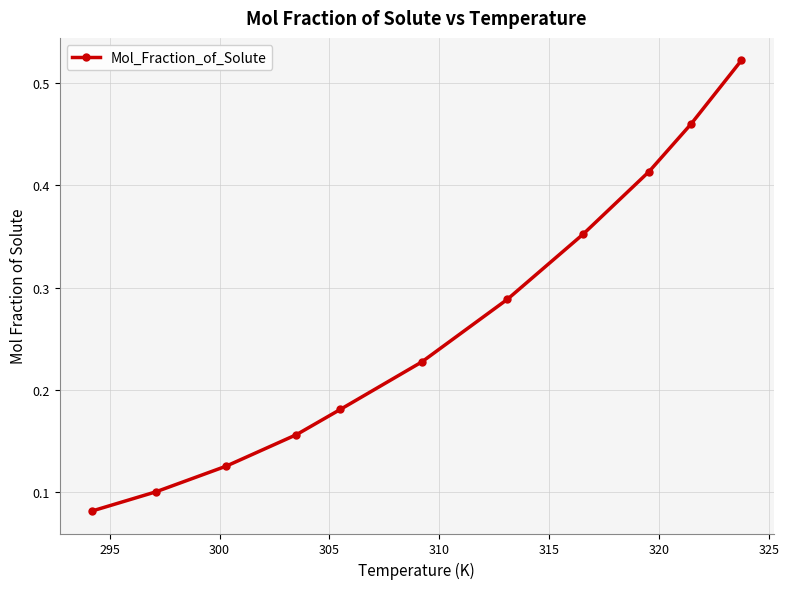

Count the number of data series in this chart.

1